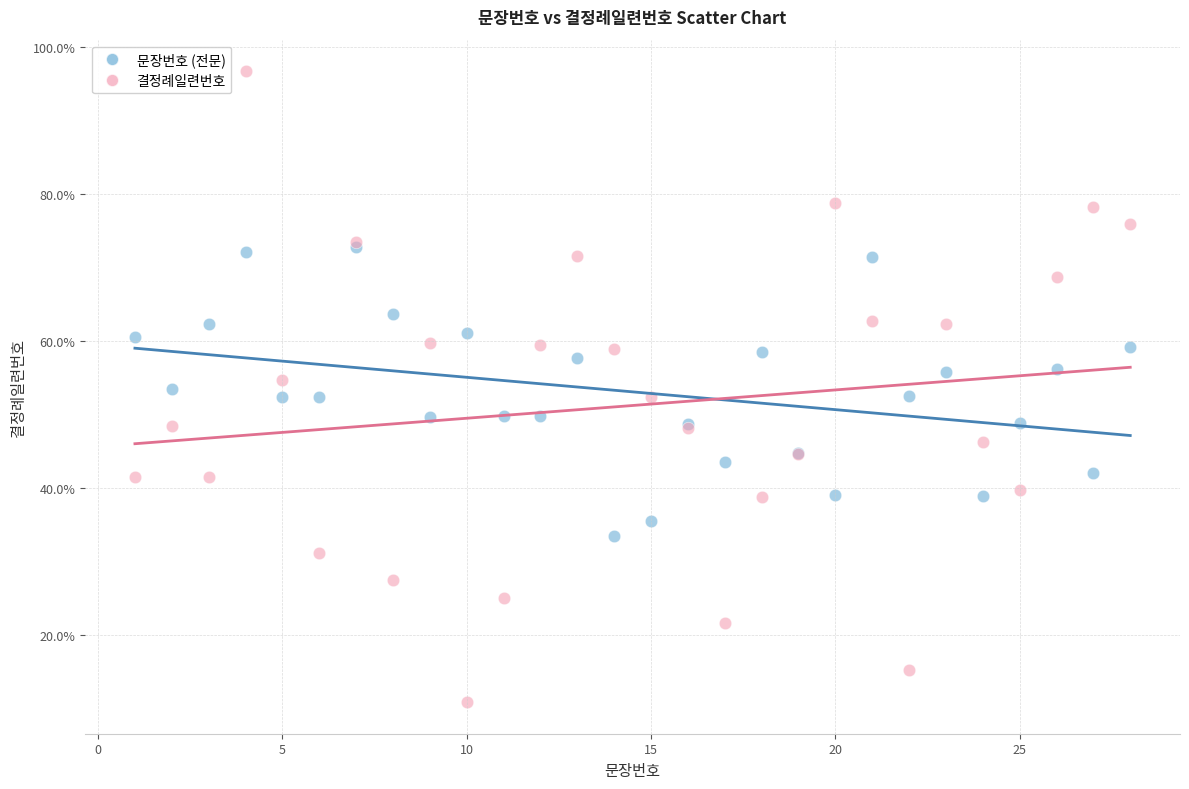

Which series reaches the minimum Y coordinate?

결정례일련번호